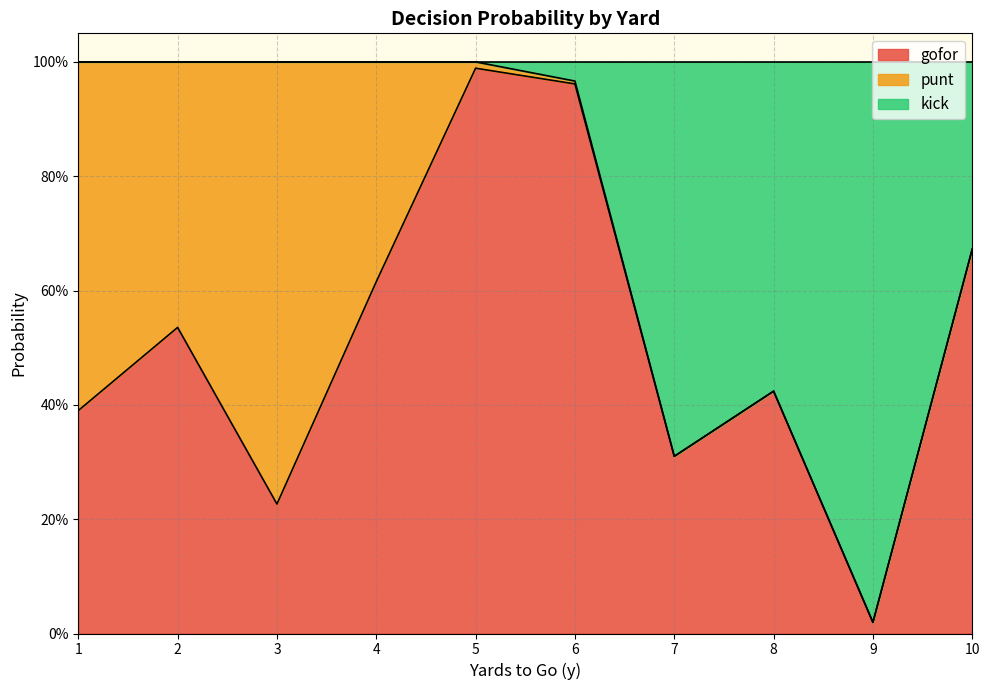

What is the highest value of the gofor series?

1.0